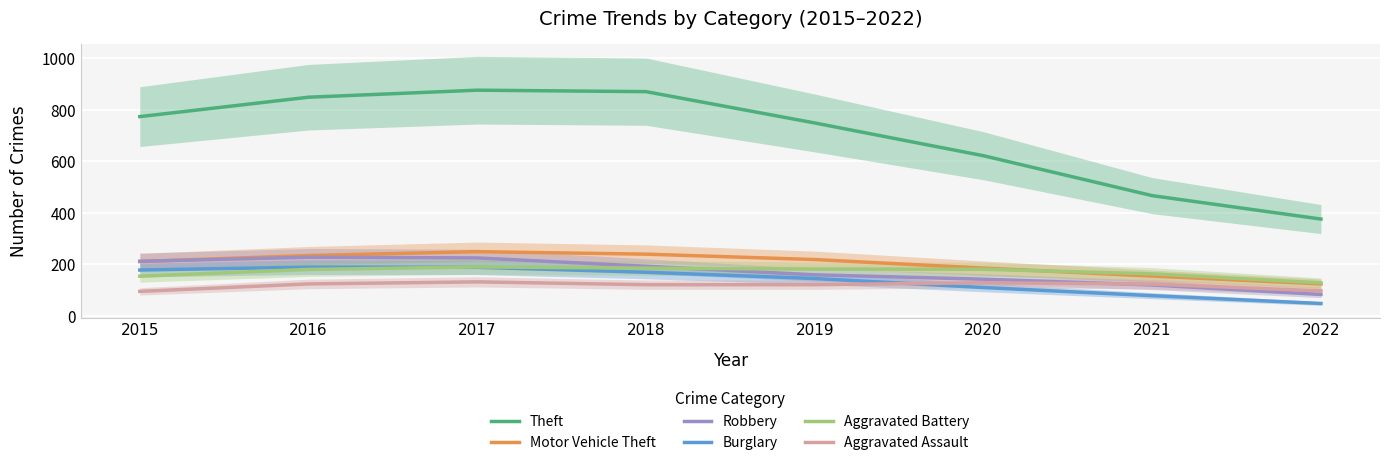

At 2016, list the series in order from smallest to largest.

Aggravated Assault, Aggravated Battery, Burglary, Robbery, Motor Vehicle Theft, Theft